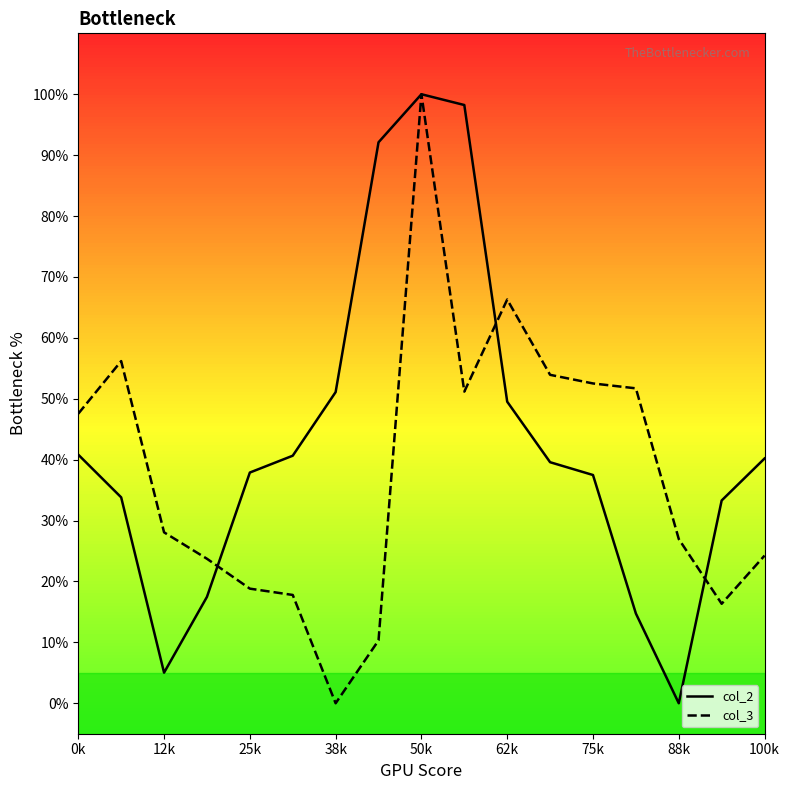

List the series in order of their overall mean, highest first.

col_2, col_3